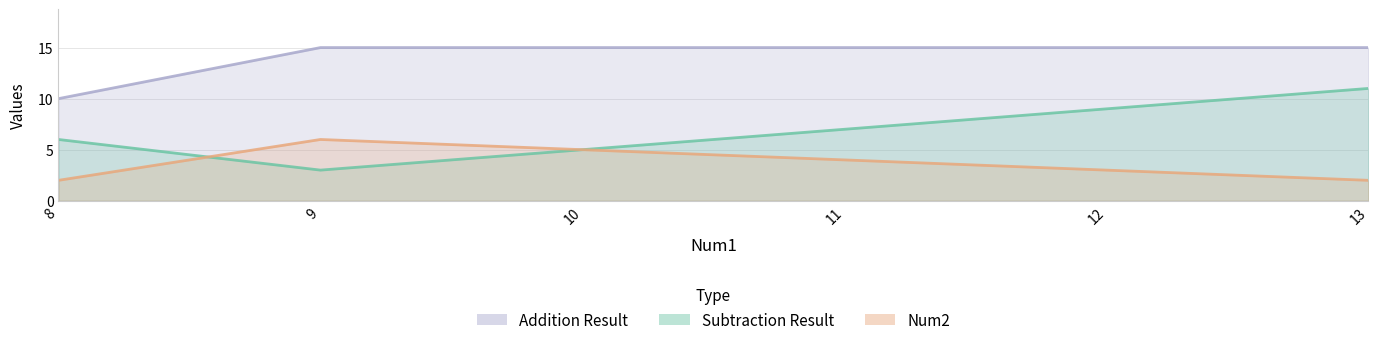

How many lines are shown in the chart?

3